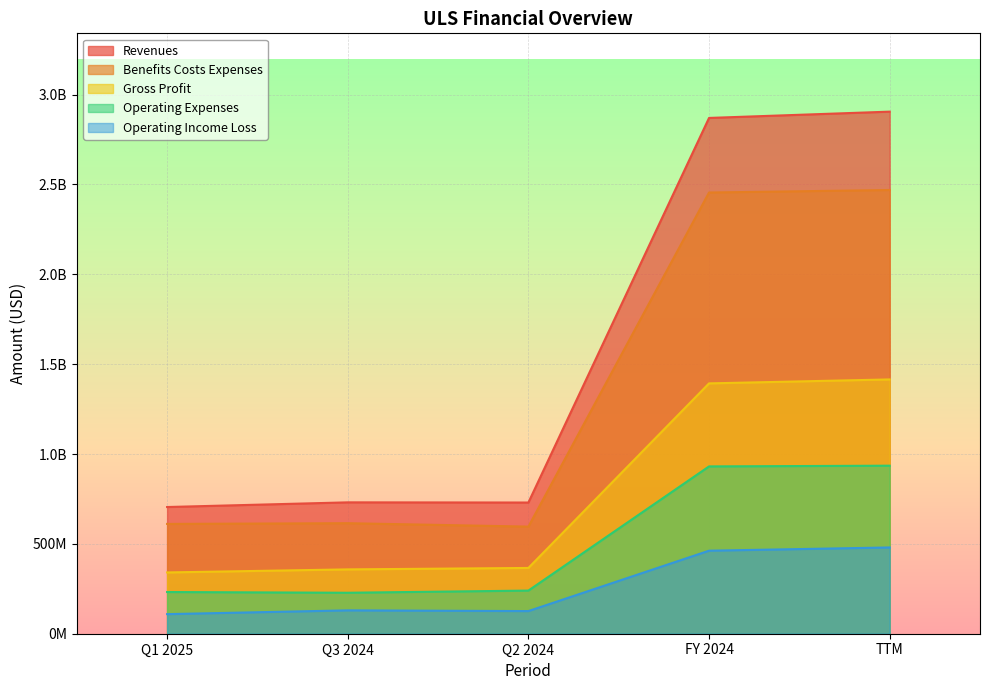

What is the average value of the Gross Profit series?

774600000